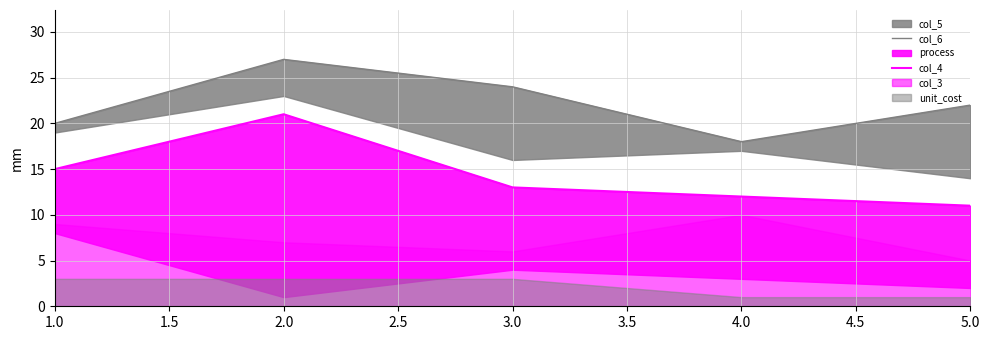

True or false: col_4 and col_6 intersect in this chart.

False